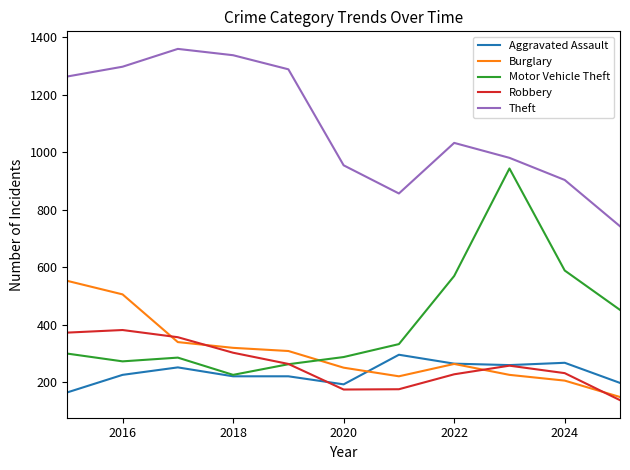

Does the chart have visible grid lines?

No